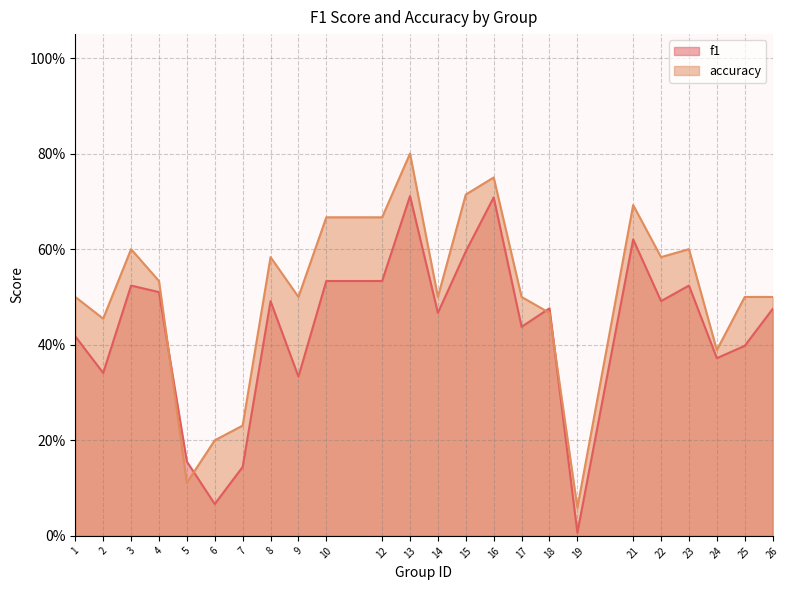

What is the value of the accuracy point at the 18th from the left?

0.1